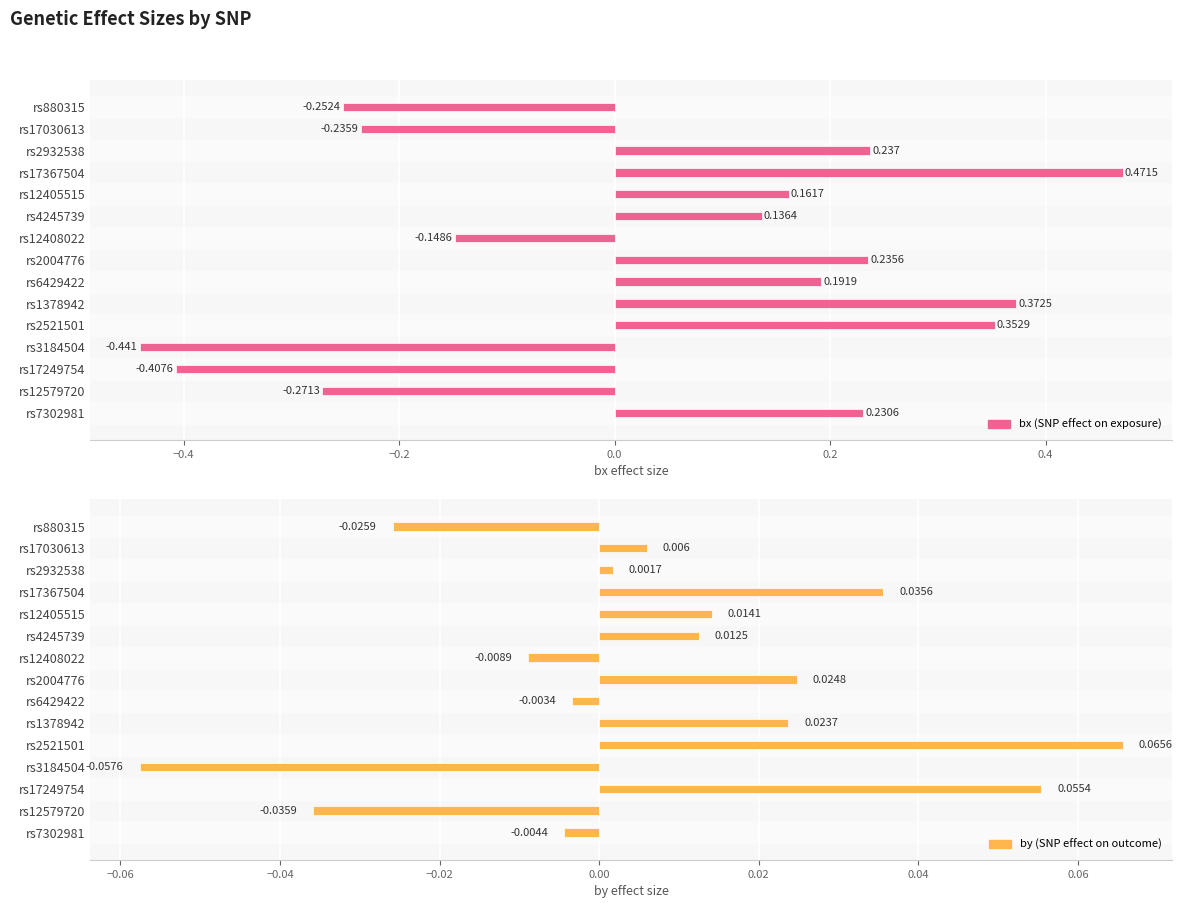

At how many categories does at least one series exceed 0?

11